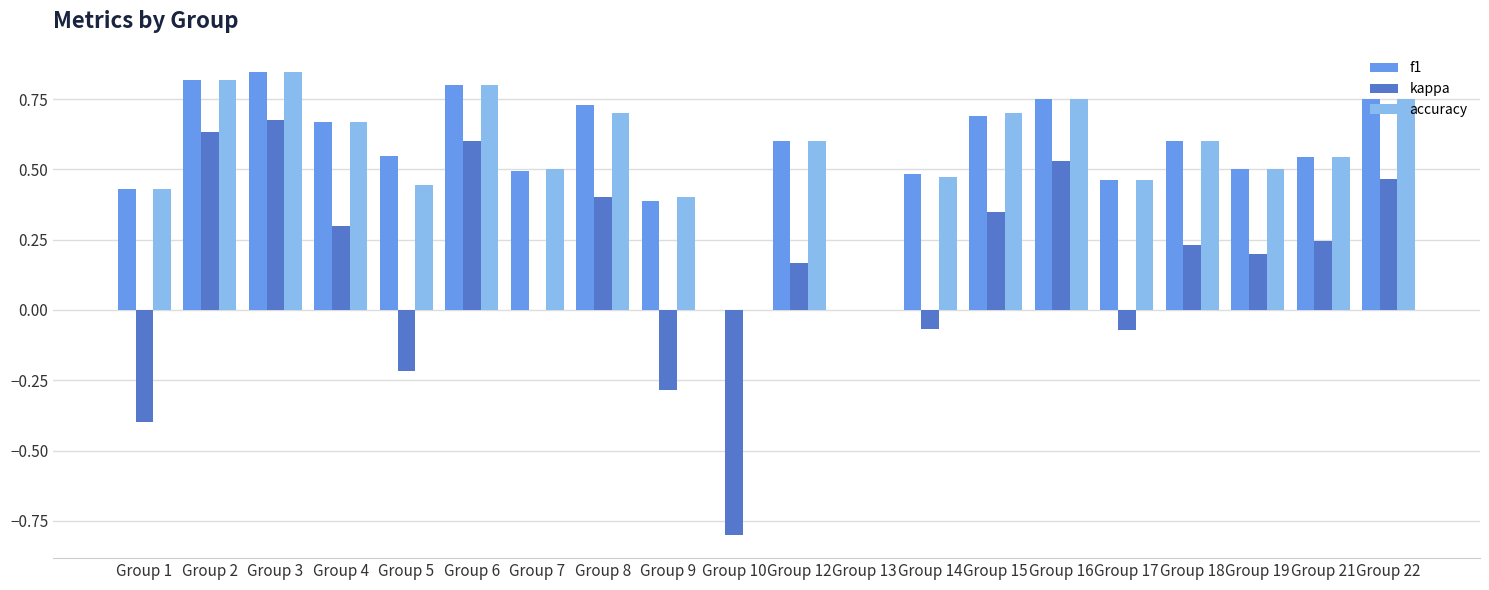

Does the chart contain stacked bars?

No